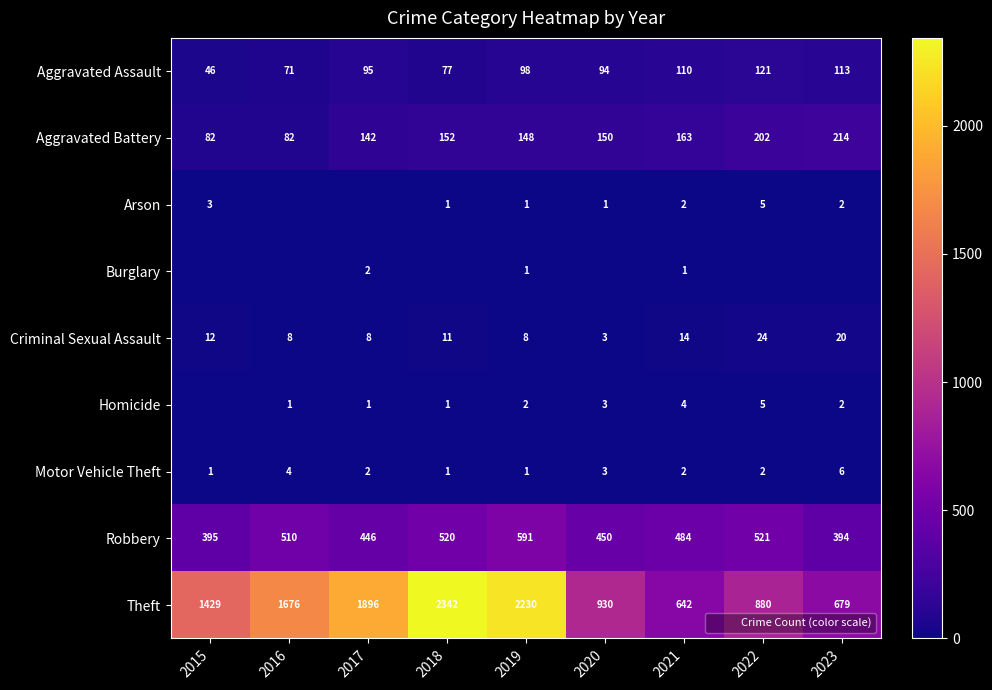

What is the difference between the second highest and second lowest values in the Aggravated Battery series?

120